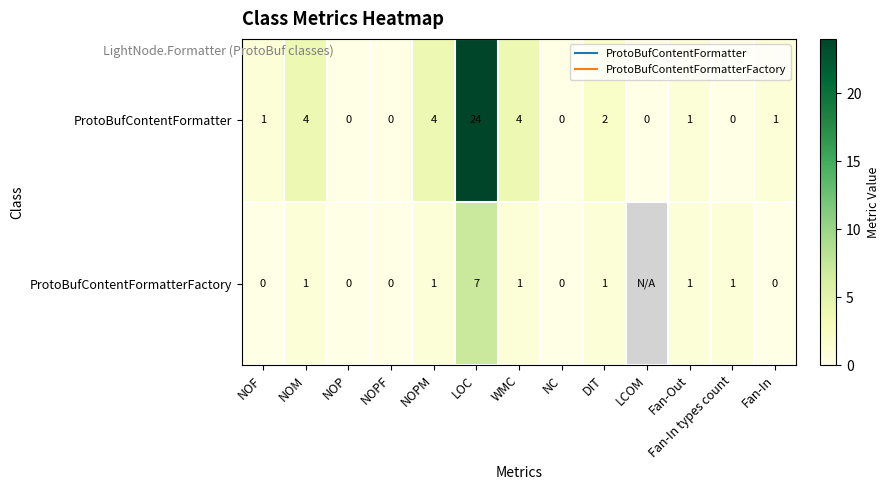

Which category has the lowest value in the ProtoBufContentFormatterFactory series?

NOF